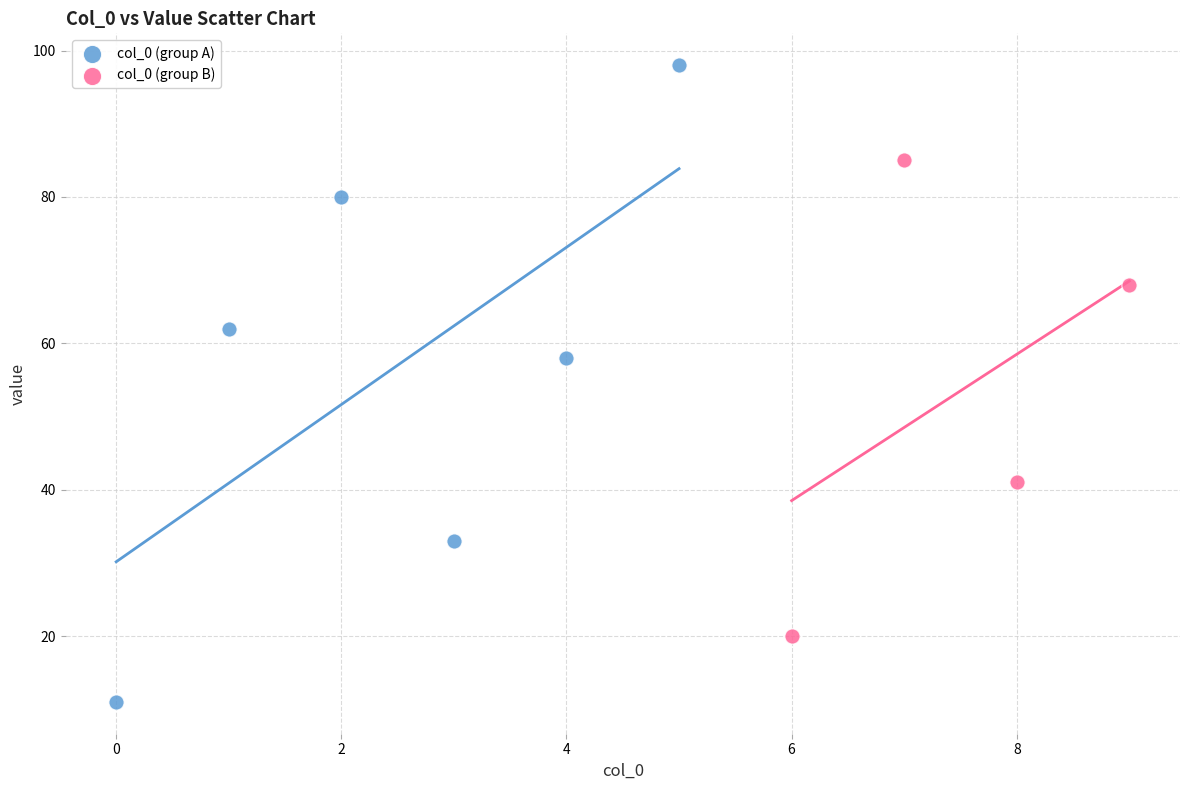

Which series contains the highest Y value?

col_0 (group A)